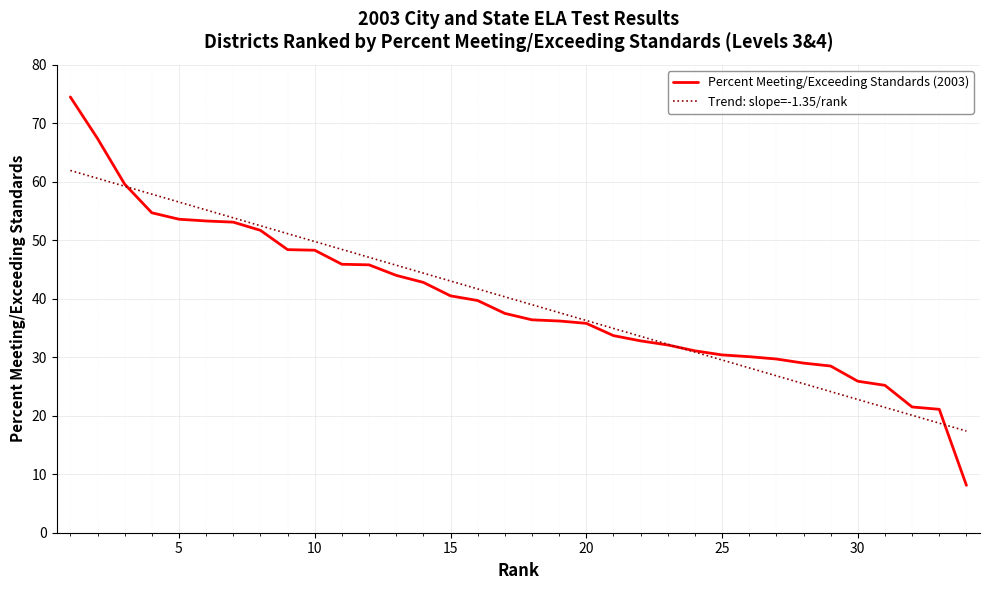

Rank the series by their maximum value, from lowest to highest.

Trend: slope=-1.35/rank, Percent Meeting/Exceeding Standards (2003)